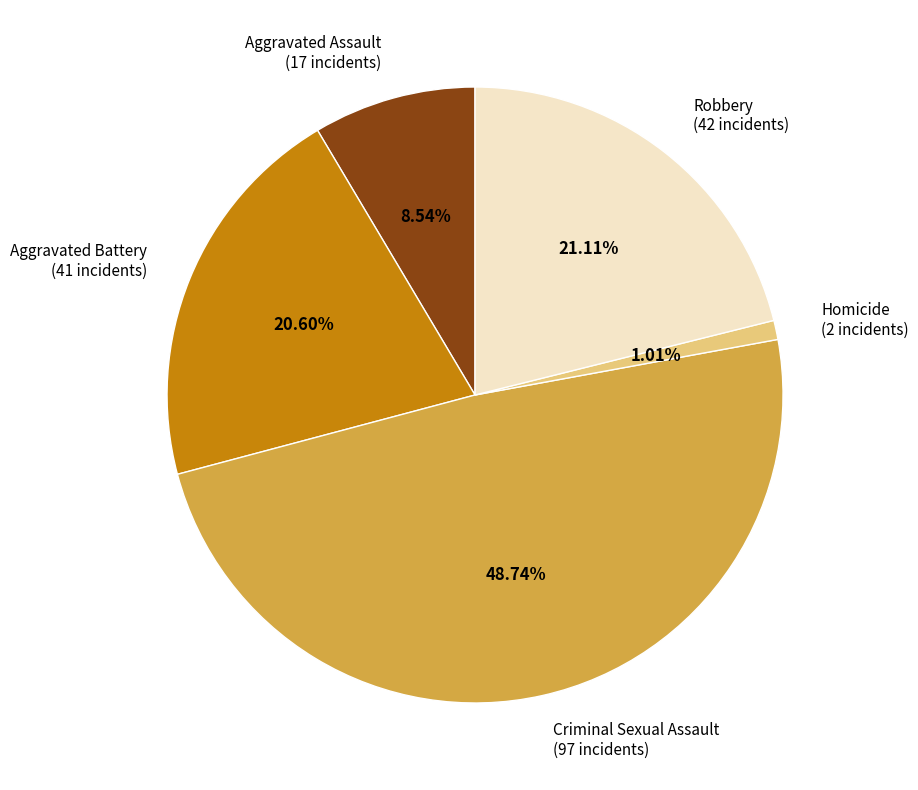

To the nearest percent, what is the average slice percentage?

20%